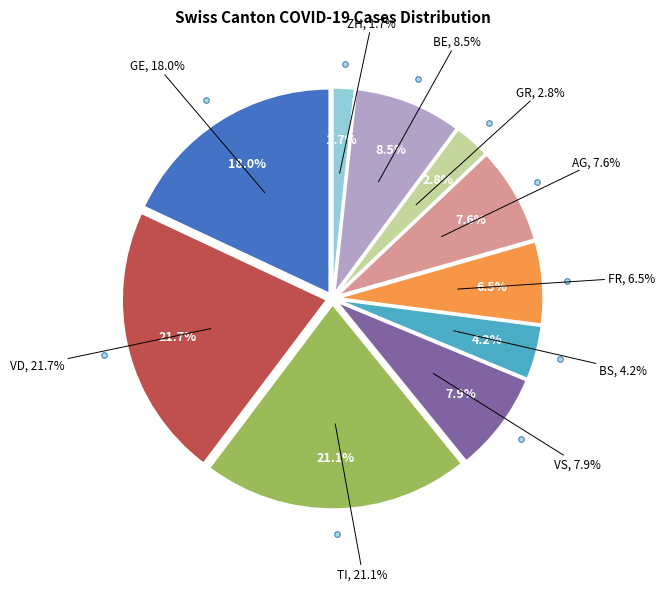

Combined, do TI and ZH account for over 50%?

No